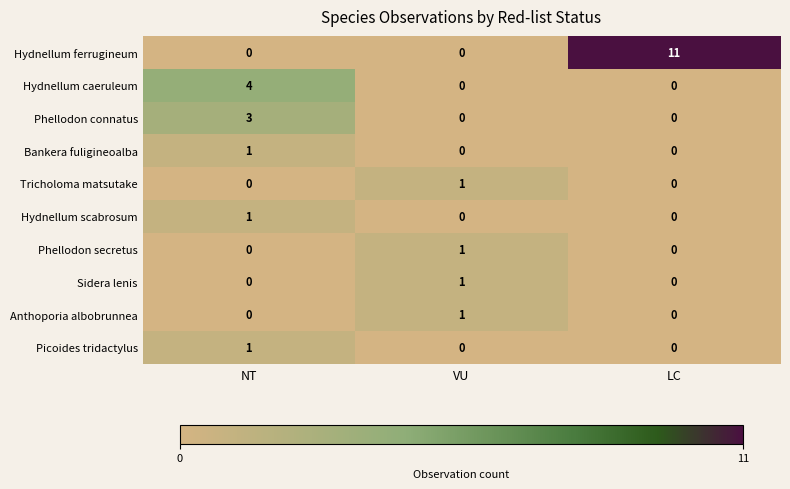

Which series has the widest spread of values?

Hydnellum ferrugineum